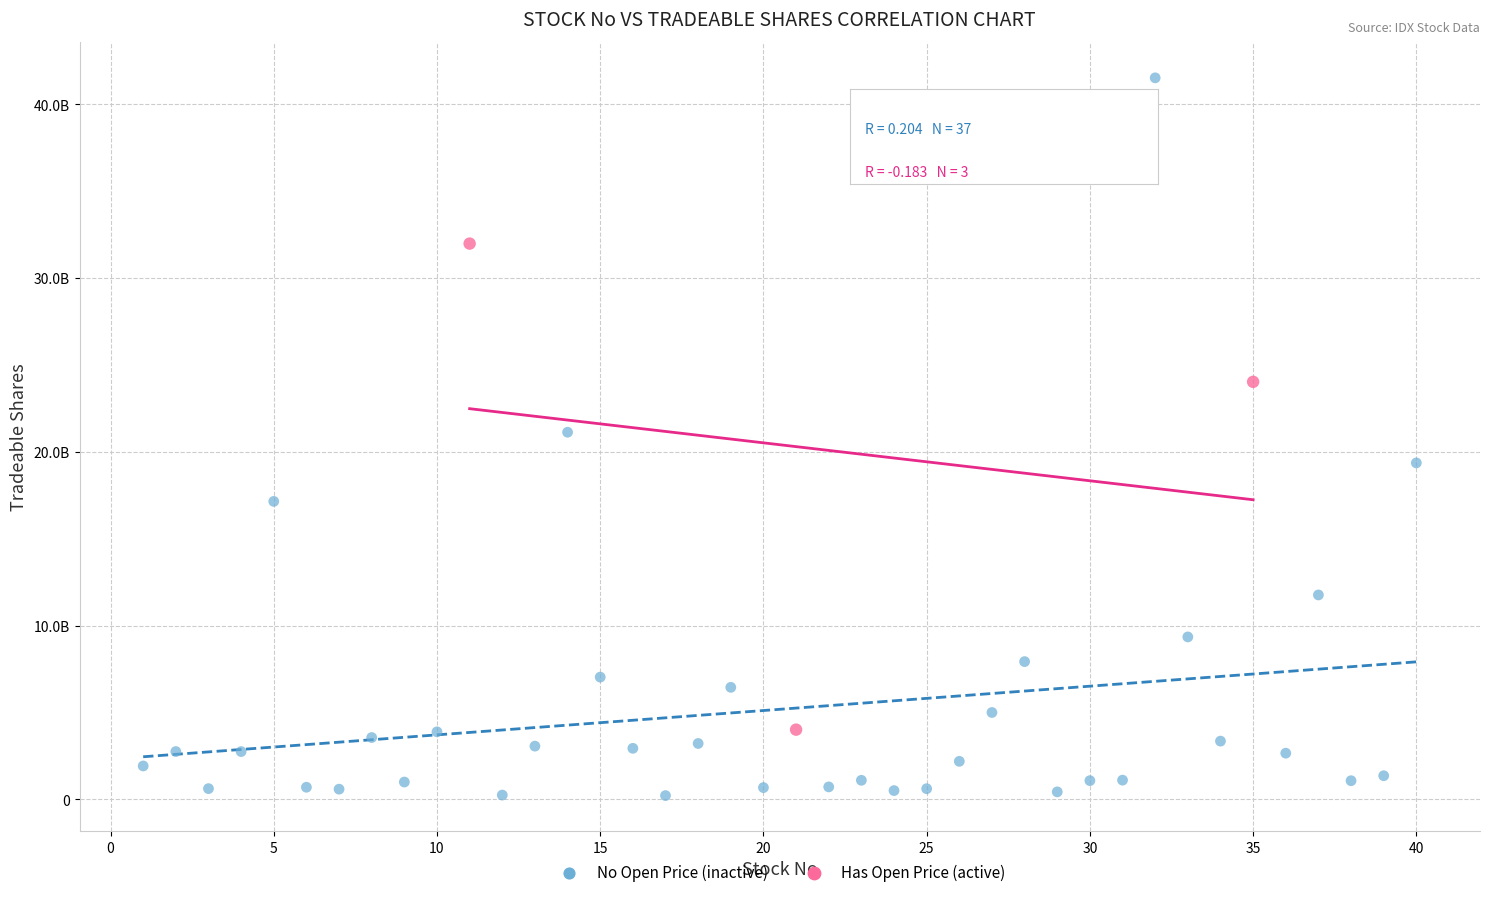

What are all the series names shown in the legend?

No Open Price (inactive), Has Open Price (active)